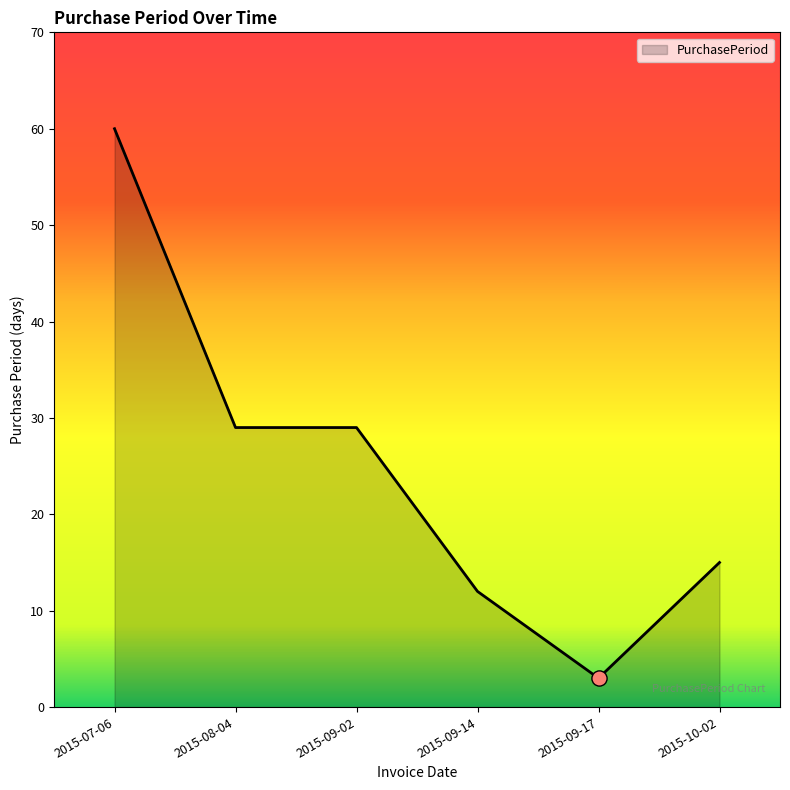

Between 2015-09-17 and 2015-07-06, which is larger?

2015-07-06